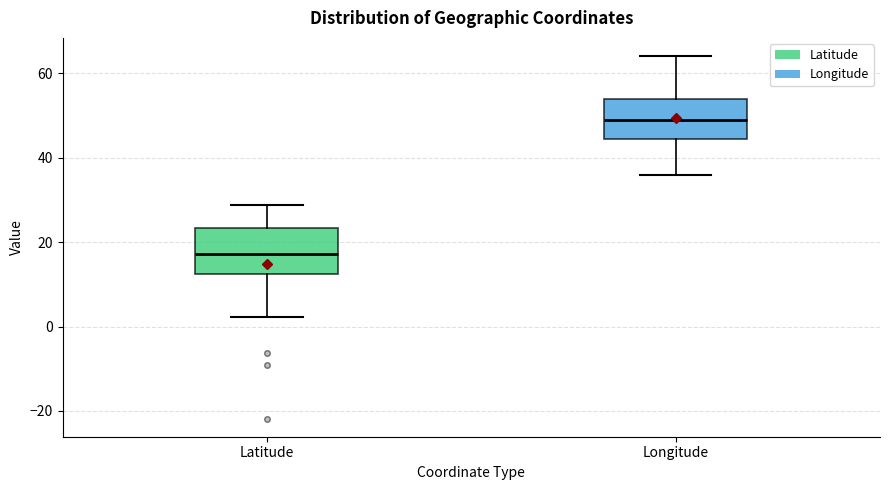

Where does the median line of the box for Latitude sit on the y-axis? The values are not printed on the chart, so give them approximately, as read against the axis.

18